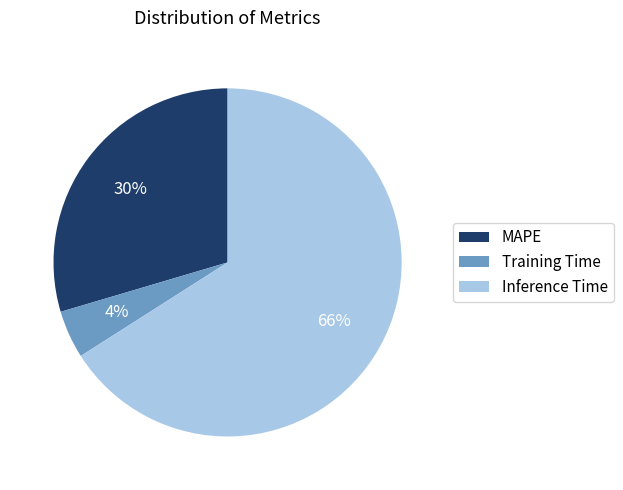

What is the smallest slice in the pie chart?

Training Time